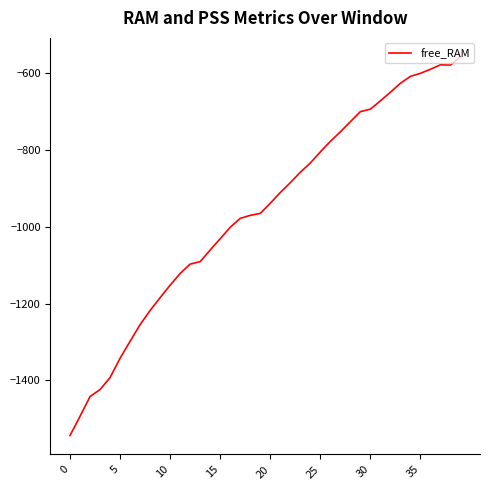

What is the difference between the maximum and minimum values?

986.4